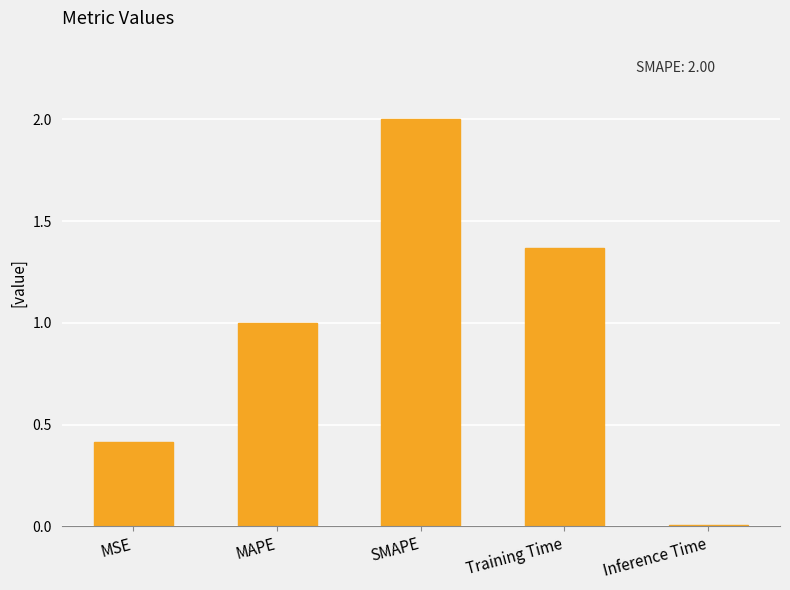

Which category has the highest value across all series?

SMAPE